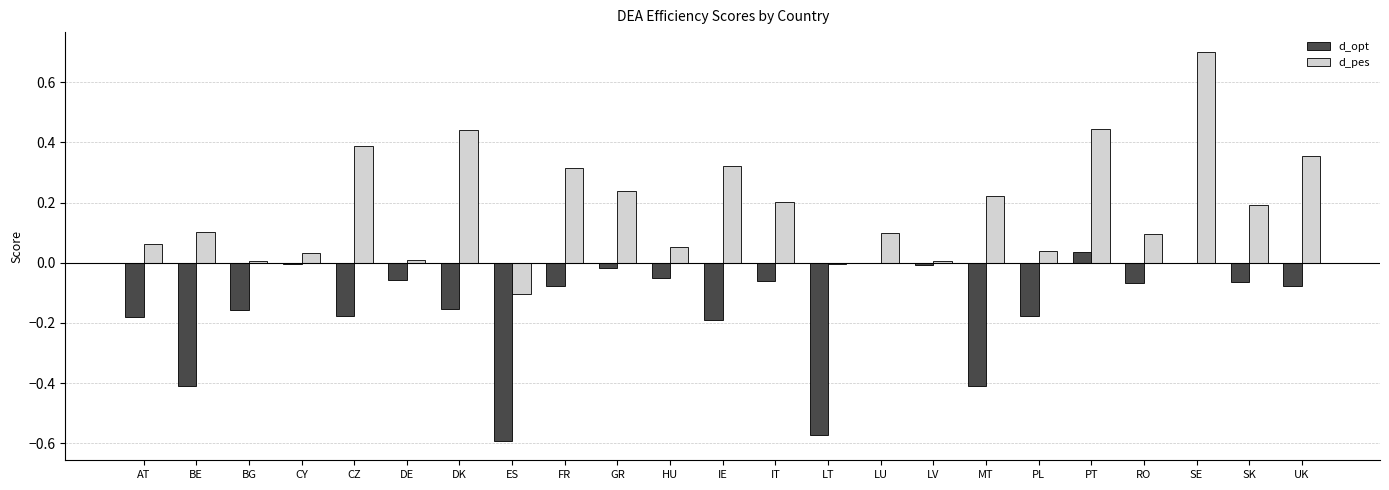

Which series has the largest total across all categories?

d_pes